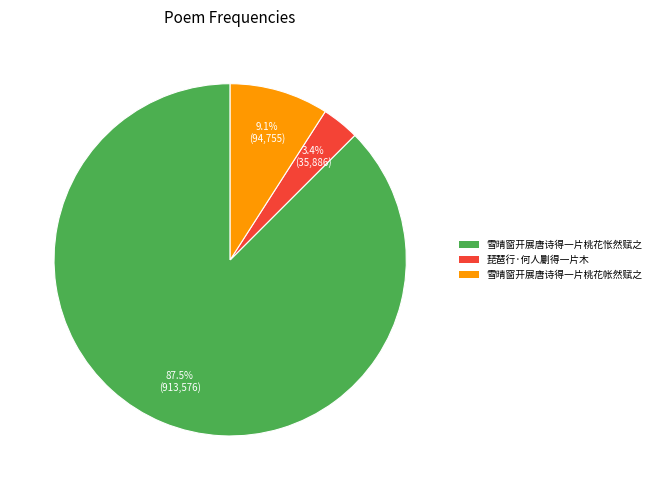

Which category accounts for the majority?

雪晴窗开展唐诗得一片桃花怅然赋之